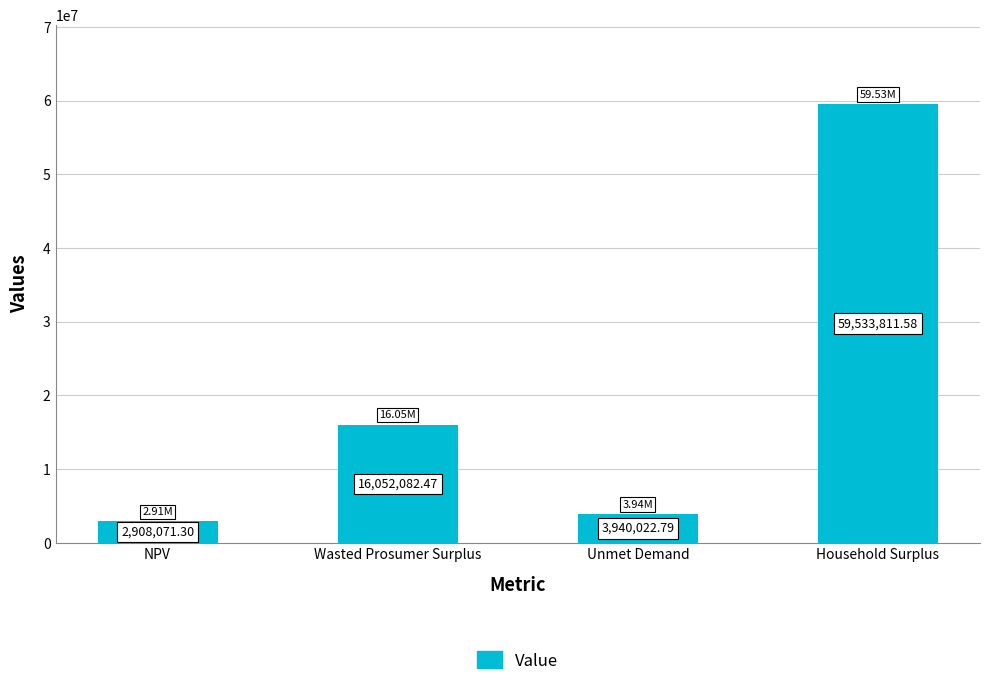

Between Household Surplus and NPV, which is larger?

Household Surplus